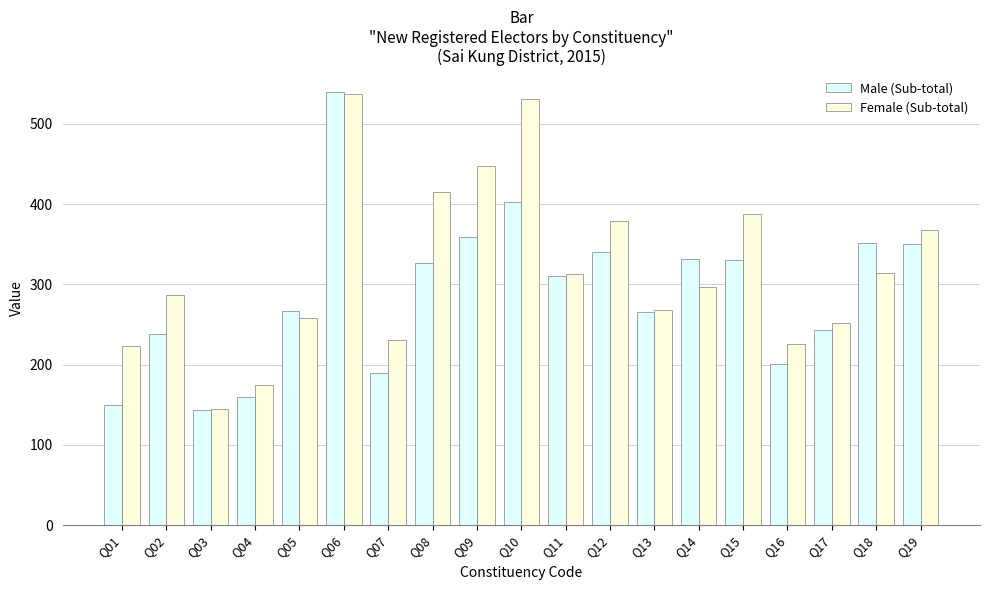

List the series in order of their overall mean, highest first.

Female (Sub-total), Male (Sub-total)